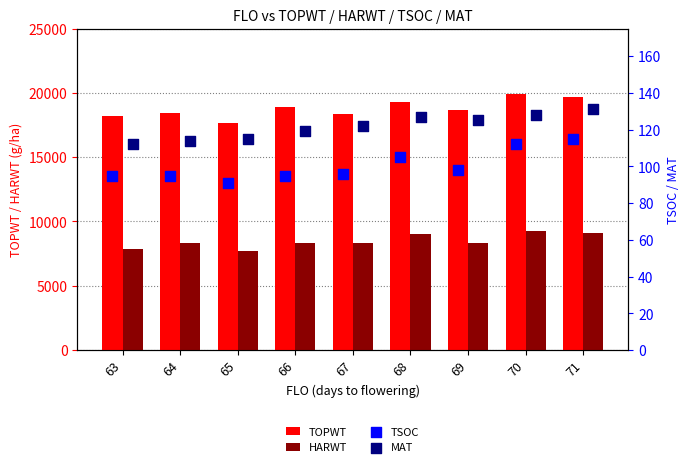

Is the value of HARWT at 67 greater than the value of TOPWT at 69?

No